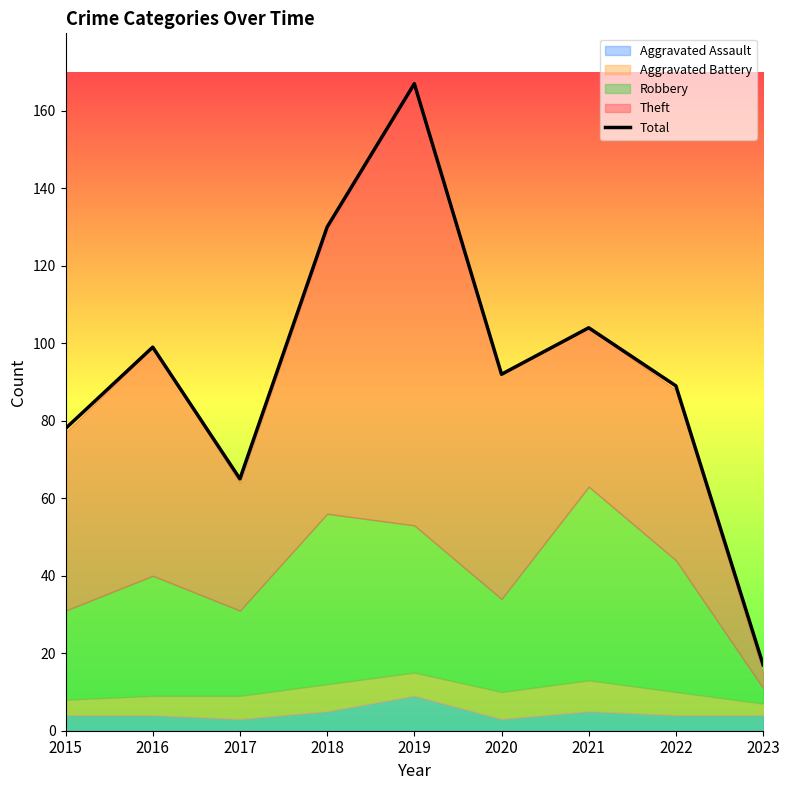

How many data points are above 92?

4